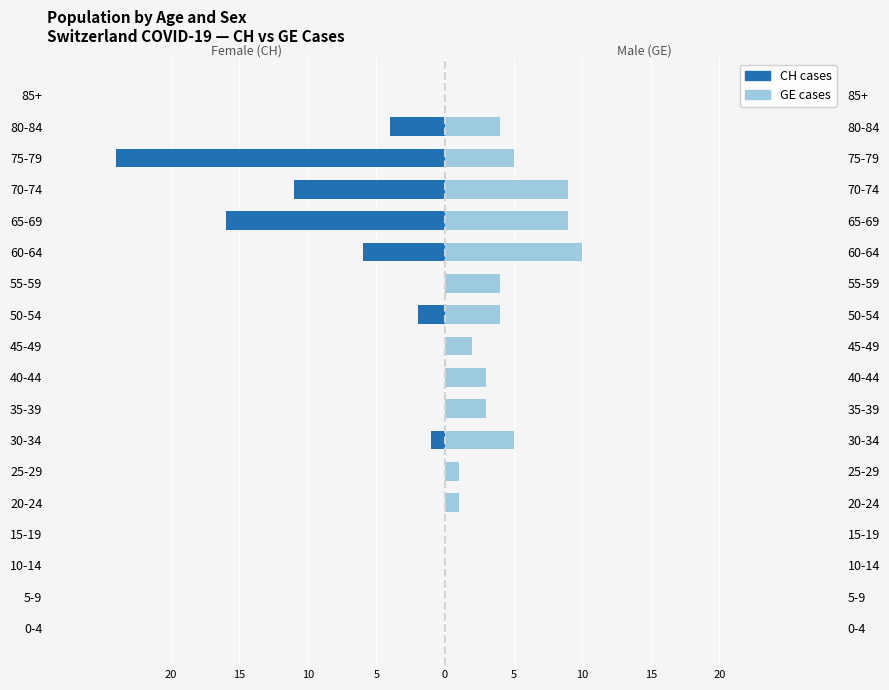

What is the average value of the GE cases (right) series?

3